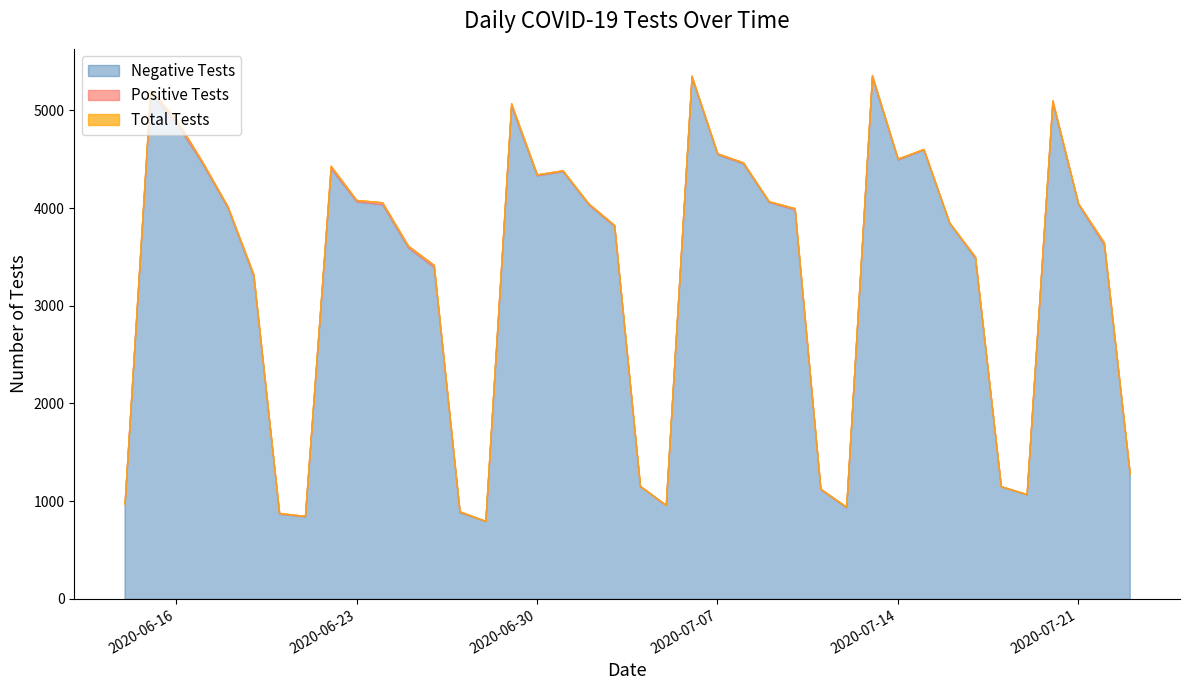

List the labels in order of Positive Tests value, largest first.

2020-06-16, 2020-06-29, 2020-06-22, 2020-07-22, 2020-06-26, 2020-06-24, 2020-07-20, 2020-06-25, 2020-06-19, 2020-06-15, 2020-07-13, 2020-06-17, 2020-06-23, 2020-07-06, 2020-07-17, 2020-07-10, 2020-06-18, 2020-07-08, 2020-06-30, 2020-07-07, 2020-07-03, 2020-07-14, 2020-07-02, 2020-07-01, 2020-06-27, 2020-07-09, 2020-06-20, 2020-07-15, 2020-06-14, 2020-07-21, 2020-07-12, 2020-07-16, 2020-07-11, 2020-06-21, 2020-07-23, 2020-07-19, 2020-07-05, 2020-07-04, 2020-07-18, 2020-06-28